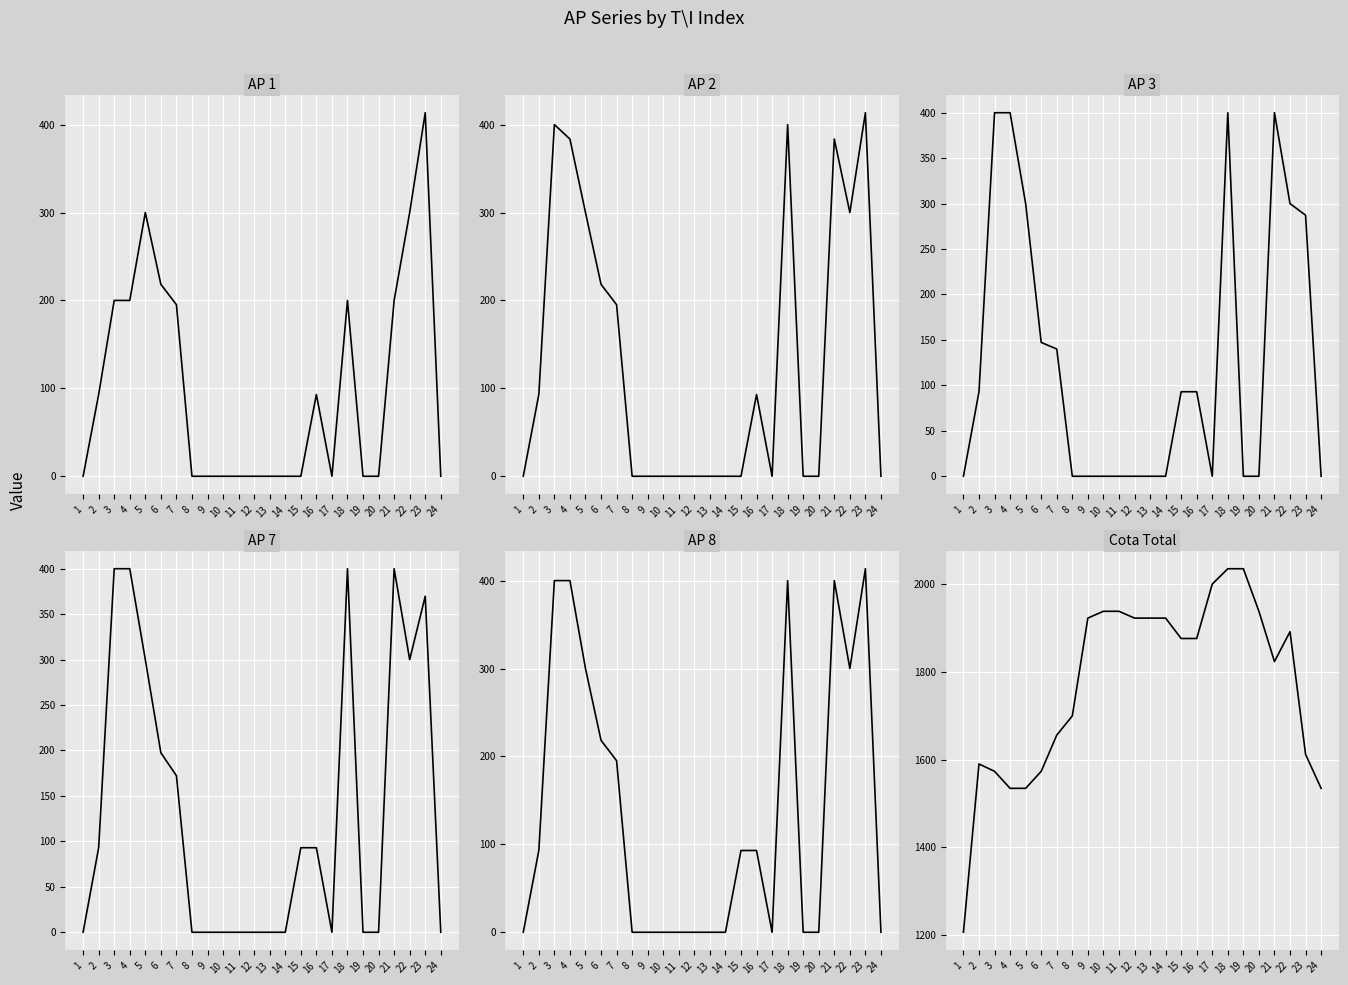

Reading left to right, extract all data points from this chart.

AP_1: 1=0.0	2=93.0	3=200.0	4=200.0	5=300.0	6=218.3	7=195.2	8=0.0	9=0.0	10=0.0	11=0.0	12=0.0	13=0.0	14=0.0	15=0.0	16=93.0	17=0.0	18=200.0	19=0.0	20=0.0	21=200.0	22=300.0	23=413.5	24=0.0
AP_2: 1=0.0	2=93.0	3=400.0	4=383.6	5=300.0	6=218.3	7=195.2	8=0.0	9=0.0	10=0.0	11=0.0	12=0.0	13=0.0	14=0.0	15=0.0	16=93.0	17=0.0	18=400.0	19=0.0	20=0.0	21=383.6	22=300.0	23=413.5	24=0.0
AP_3: 1=0.0	2=93.0	3=400.0	4=400.0	5=300.0	6=147.2	7=140.0	8=0.0	9=0.0	10=0.0	11=0.0	12=0.0	13=0.0	14=0.0	15=93.0	16=93.0	17=0.0	18=400.0	19=0.0	20=0.0	21=400.0	22=300.0	23=287.2	24=0.0
AP_7: 1=0.0	2=93.0	3=400.0	4=400.0	5=300.0	6=197.5	7=172.2	8=0.0	9=0.0	10=0.0	11=0.0	12=0.0	13=0.0	14=0.0	15=93.0	16=93.0	17=0.0	18=400.0	19=0.0	20=0.0	21=400.0	22=300.0	23=369.7	24=0.0
AP_8: 1=0.0	2=93.0	3=400.0	4=400.0	5=300.0	6=218.3	7=195.2	8=0.0	9=0.0	10=0.0	11=0.0	12=0.0	13=0.0	14=0.0	15=93.0	16=93.0	17=0.0	18=400.0	19=0.0	20=0.0	21=400.0	22=300.0	23=413.5	24=0.0
Cota_Total: 1=1206.5	2=1590.1	3=1573.2	4=1534.5	5=1534.5	6=1573.2	7=1655.7	8=1699.5	9=1922.5	10=1938.0	11=1938.0	12=1922.5	13=1922.5	14=1922.5	15=1876.0	16=1876.0	17=2000.0	18=2035.0	19=2035.0	20=1938.0	21=1823.5	22=1891.5	23=1612.0	24=1534.5